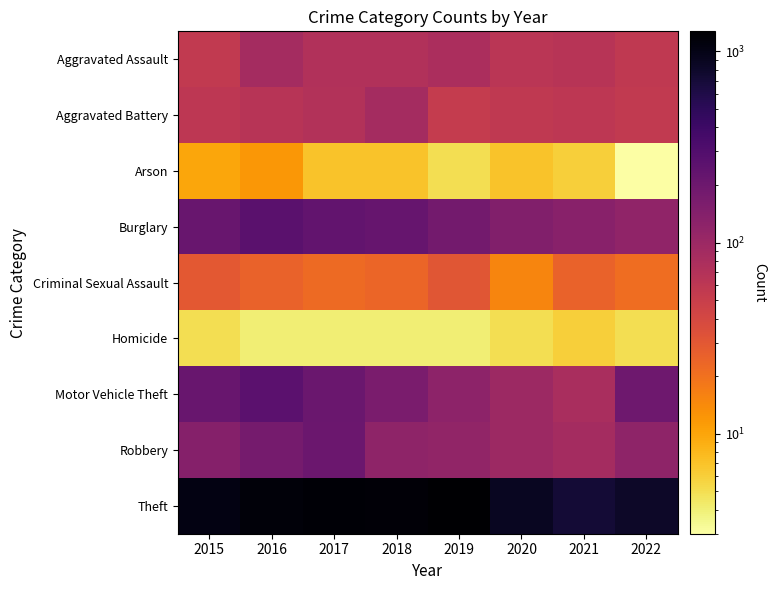

Rank the series at 2015 from highest to lowest value.

Theft, Burglary, Motor Vehicle Theft, Robbery, Aggravated Battery, Aggravated Assault, Criminal Sexual Assault, Arson, Homicide